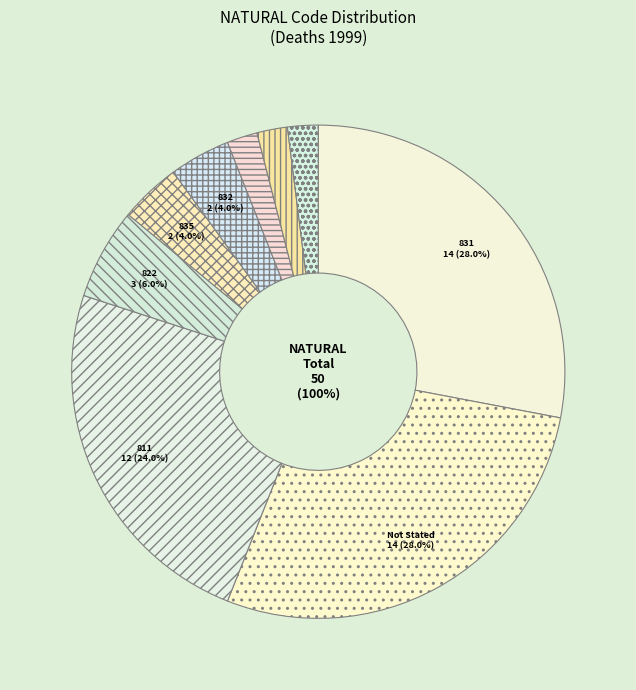

Does 829 account for over 50% of the chart?

No